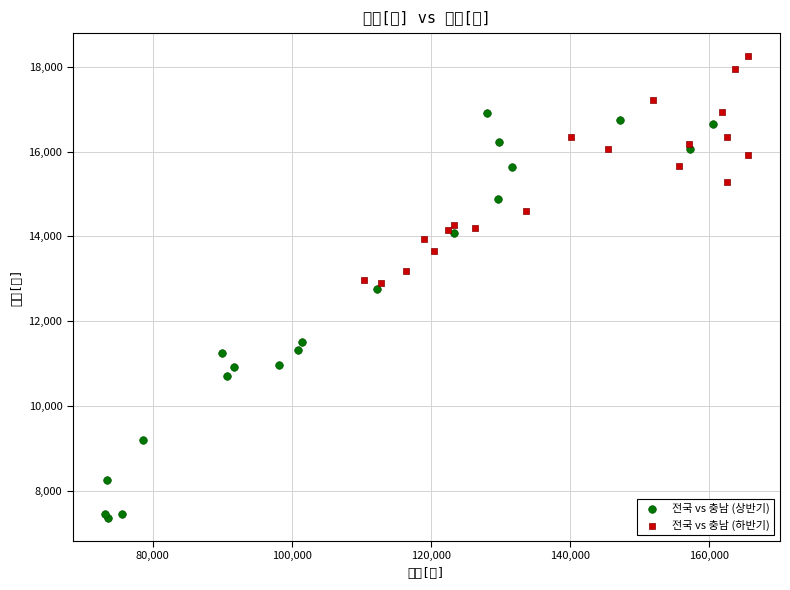

Which series reaches the minimum Y coordinate?

전국 vs 충남 (상반기)